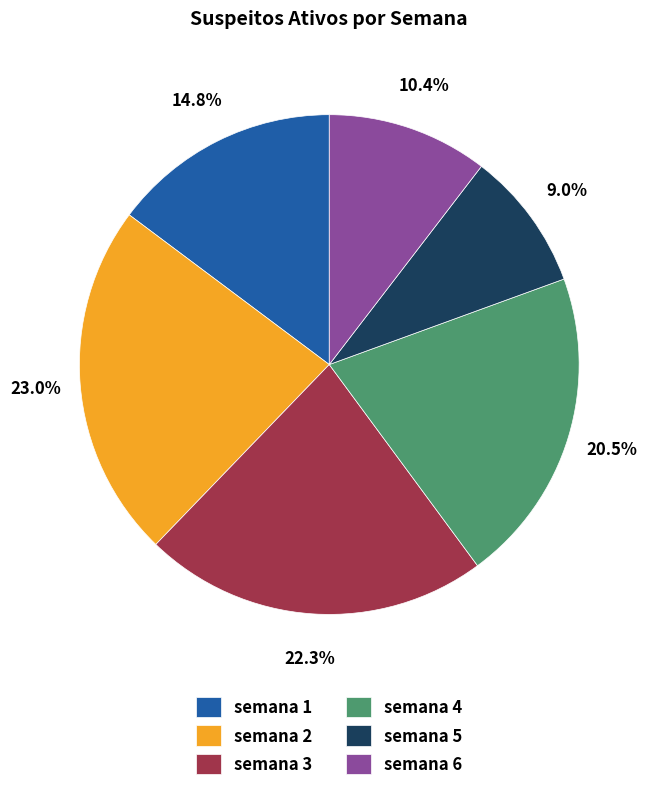

Combined, what portion of the pie is semana 5 and semana 2?

32.0%